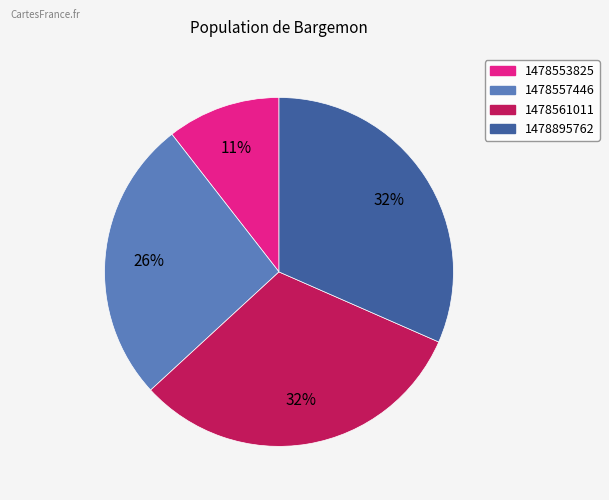

To the nearest percent, what is the difference between the largest and smallest slice percentages?

21%